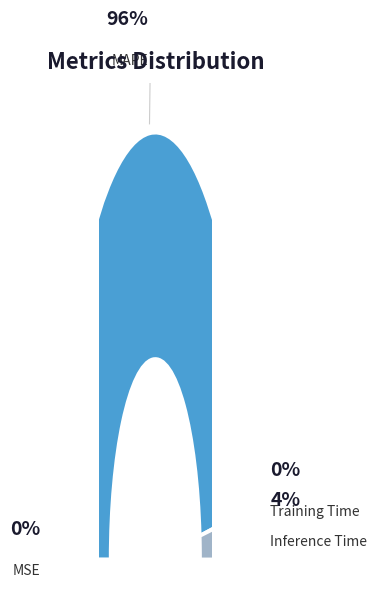

How much of the chart is everything except Training Time?

99.8%